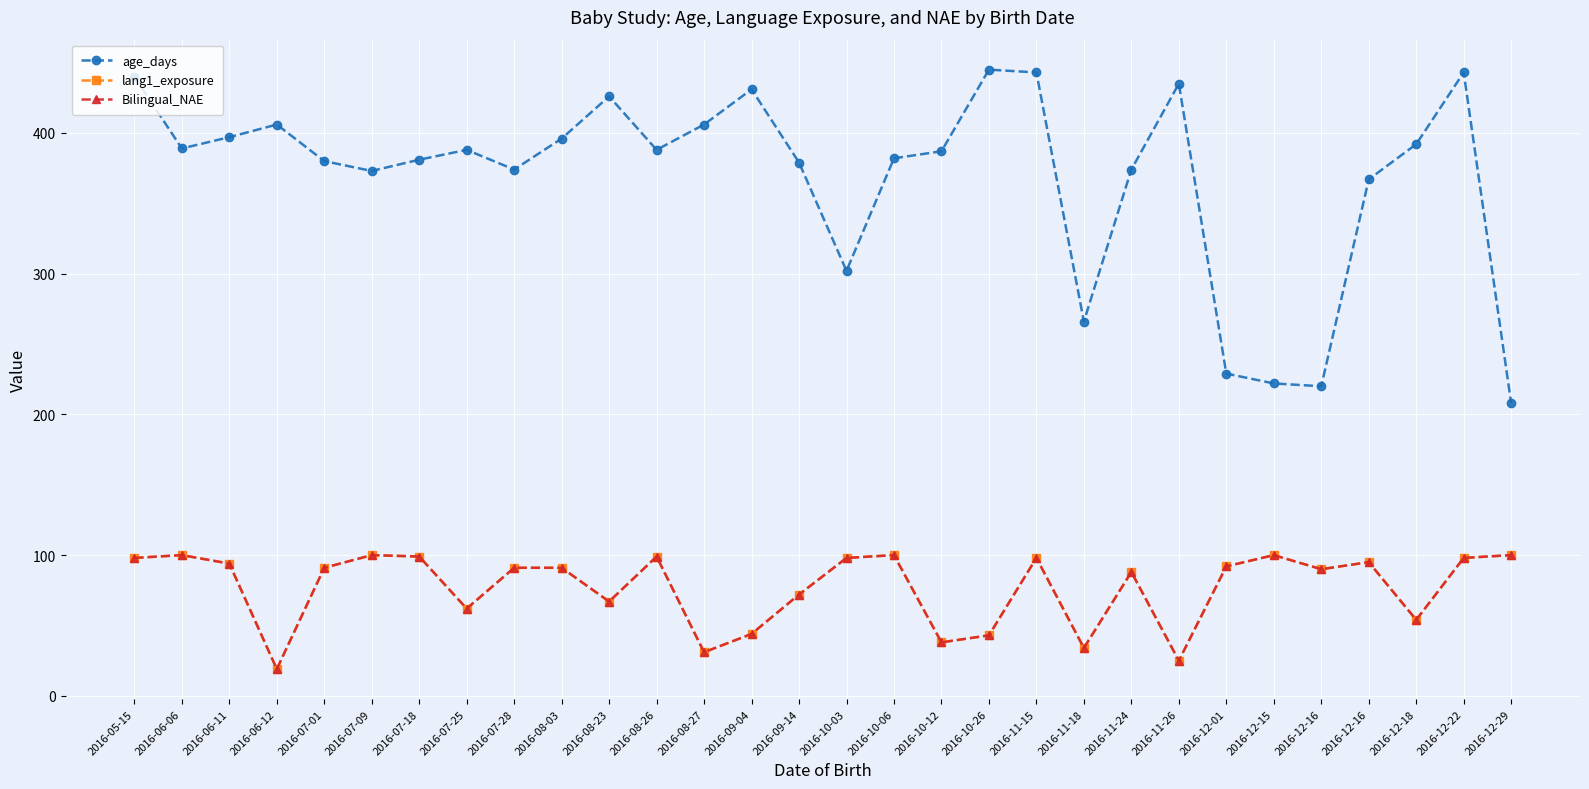

Reading left to right, transcribe all the data shown in this chart.

age_days: 2016-05-15=440	2016-06-06=389	2016-06-11=397	2016-06-12=406	2016-07-01=380	2016-07-09=373	2016-07-18=381	2016-07-25=388	2016-07-28=374	2016-08-03=396	2016-08-23=426	2016-08-26=388	2016-08-27=406	2016-09-04=431	2016-09-14=379	2016-10-03=302	2016-10-06=382	2016-10-12=387	2016-10-26=445	2016-11-15=443	2016-11-18=266	2016-11-24=374	2016-11-26=435	2016-12-01=229	2016-12-15=222	2016-12-16=220	2016-12-16=367	2016-12-18=392	2016-12-22=443	2016-12-29=208
lang1_exposure: 2016-05-15=98	2016-06-06=100	2016-06-11=94	2016-06-12=19	2016-07-01=91	2016-07-09=100	2016-07-18=99	2016-07-25=62	2016-07-28=91	2016-08-03=91	2016-08-23=67	2016-08-26=99	2016-08-27=31	2016-09-04=44	2016-09-14=72	2016-10-03=98	2016-10-06=100	2016-10-12=38	2016-10-26=43	2016-11-15=98	2016-11-18=34	2016-11-24=88	2016-11-26=25	2016-12-01=92	2016-12-15=100	2016-12-16=90	2016-12-16=95	2016-12-18=54	2016-12-22=98	2016-12-29=100
Bilingual_NAE: 2016-05-15=98	2016-06-06=100	2016-06-11=94	2016-06-12=19	2016-07-01=91	2016-07-09=100	2016-07-18=99	2016-07-25=62	2016-07-28=91	2016-08-03=91	2016-08-23=67	2016-08-26=99	2016-08-27=31	2016-09-04=44	2016-09-14=72	2016-10-03=98	2016-10-06=100	2016-10-12=38	2016-10-26=43	2016-11-15=98	2016-11-18=34	2016-11-24=88	2016-11-26=25	2016-12-01=92	2016-12-15=100	2016-12-16=90	2016-12-16=95	2016-12-18=54	2016-12-22=98	2016-12-29=100